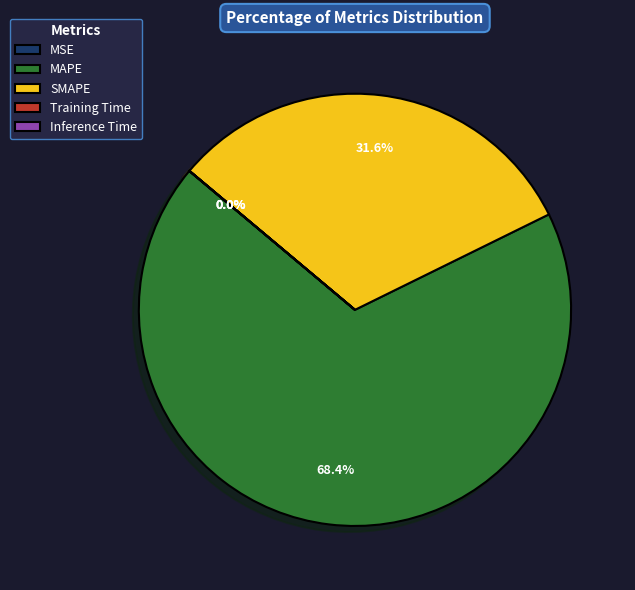

What is the largest slice in the pie chart?

MAPE